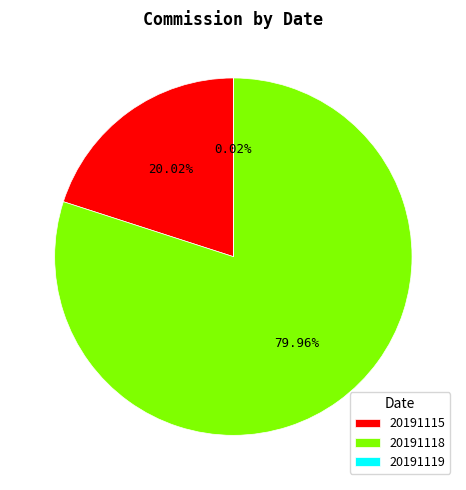

Approximately how many times larger is the value at 20191118 compared to 20191115?

4.0